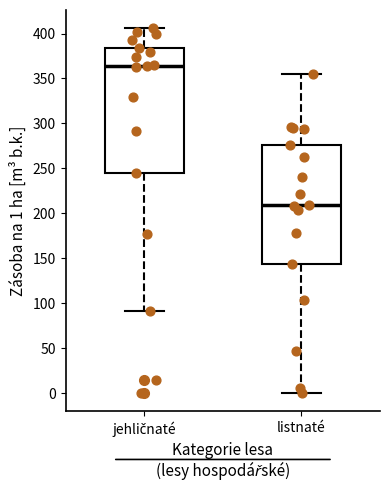

Where is the lower edge of the box for listnaté on the y-axis? The values are not printed on the chart, so give them approximately, as read against the axis.

145